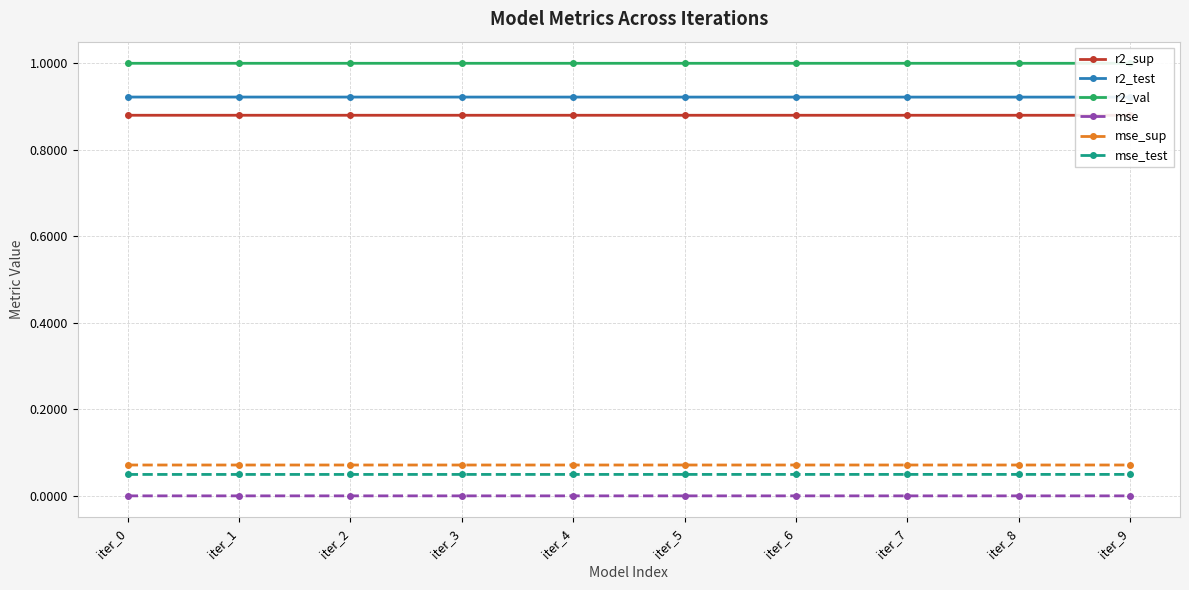

Which series has the largest range (max minus min)?

r2_test